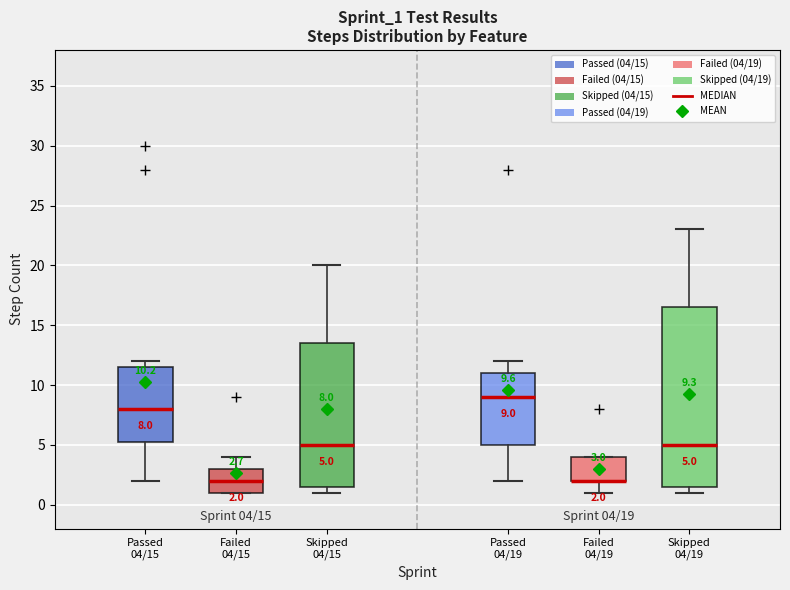

Which box is the tallest, from its lower edge to its upper edge?

Skipped 04/19